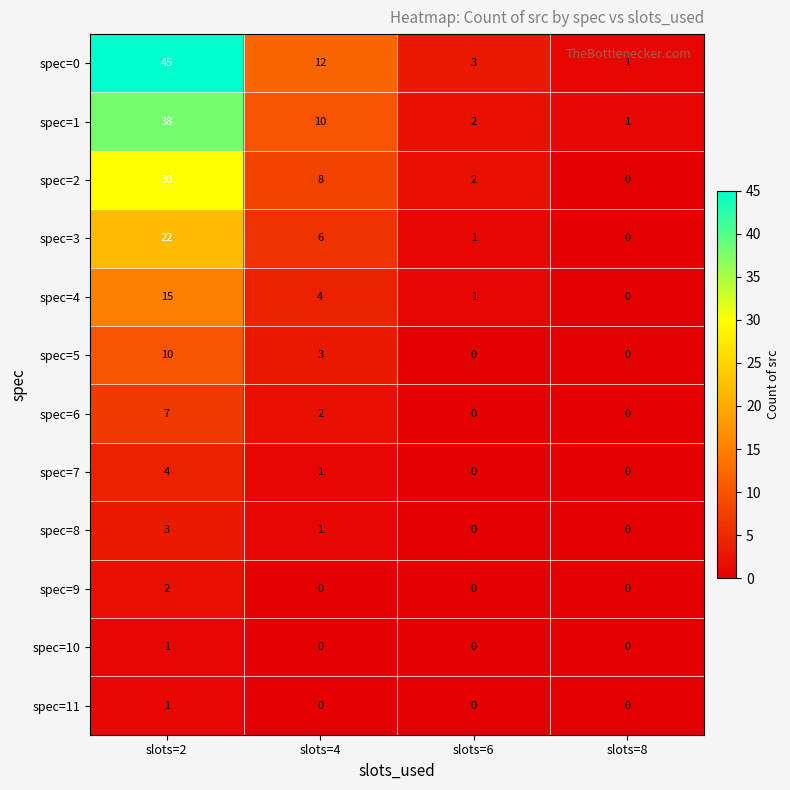

What is the total value across all series at slots=2?

178